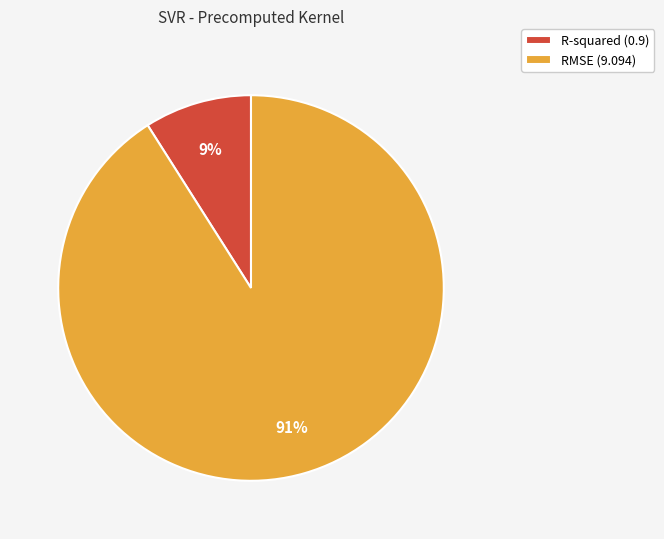

How many segments does this pie chart have?

2